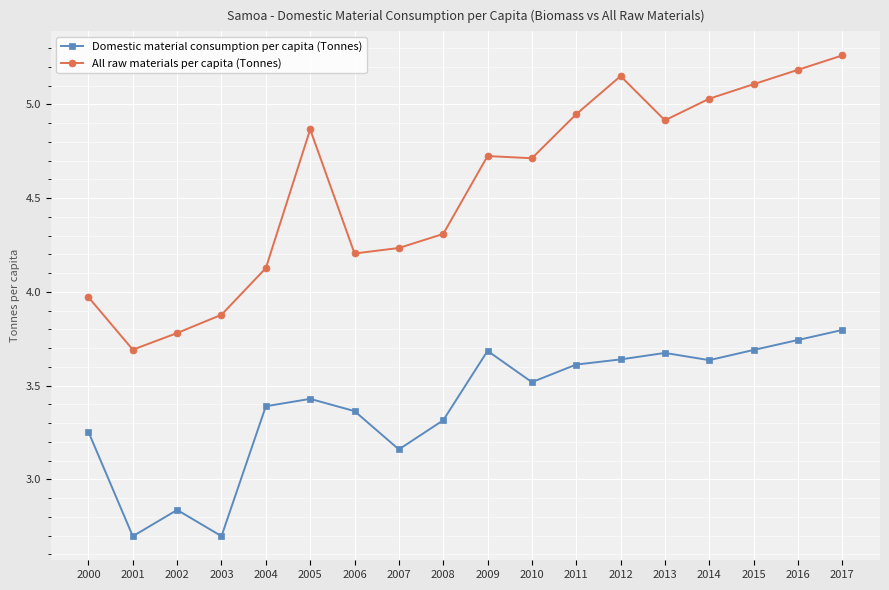

Rank the series by their average value, from highest to lowest.

All raw materials per capita (Tonnes), Domestic material consumption per capita (Tonnes)